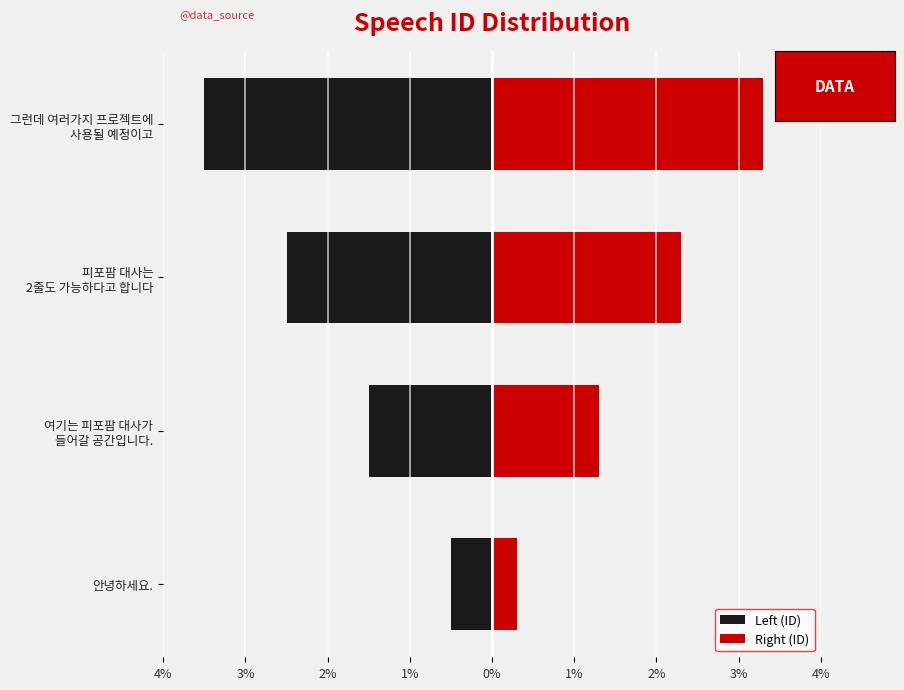

How many series are shown in this chart?

2